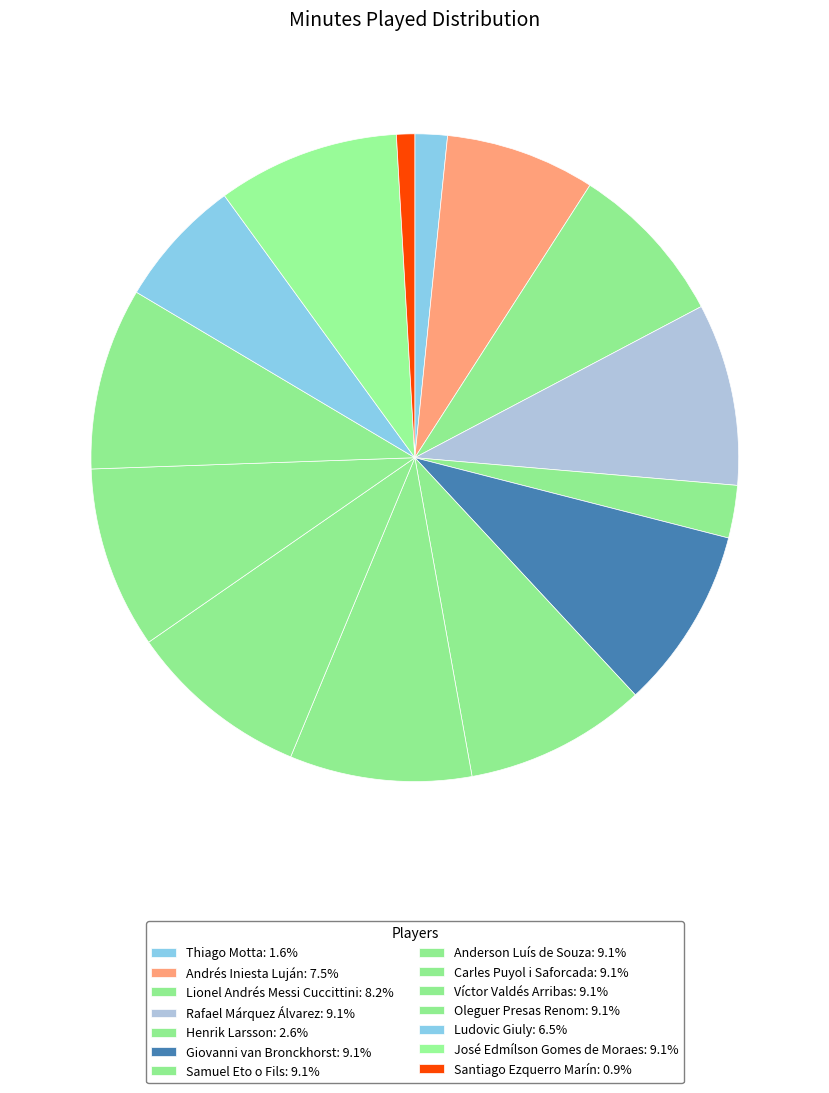

To the nearest percent, what is the combined percentage of Oleguer Presas Renom and Rafael Márquez Álvarez?

18%